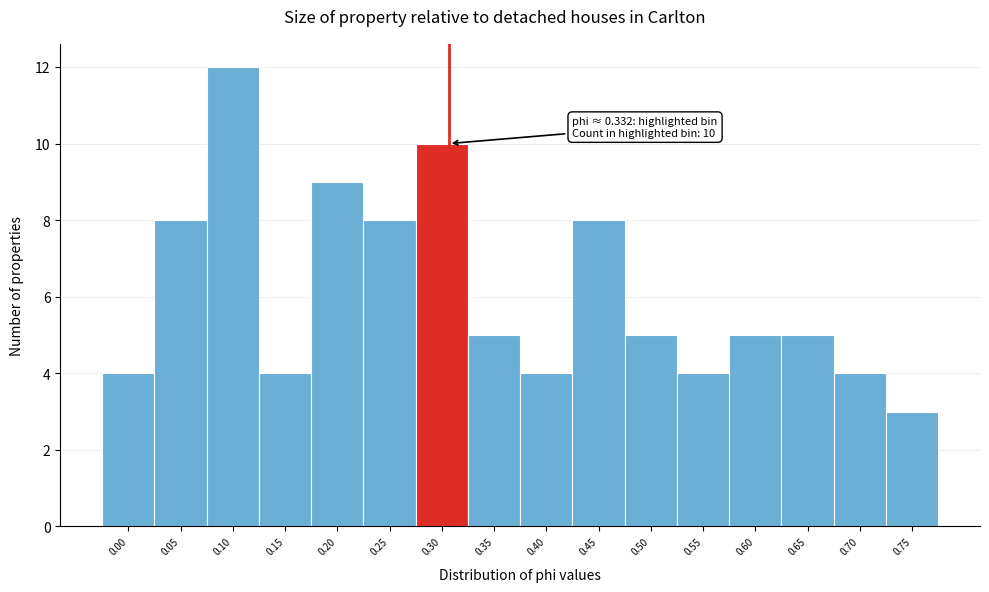

Reading right to left, what are all the values shown in this chart?

3	4	5	5	4	5	8	4	5	10	8	9	4	12	8	4